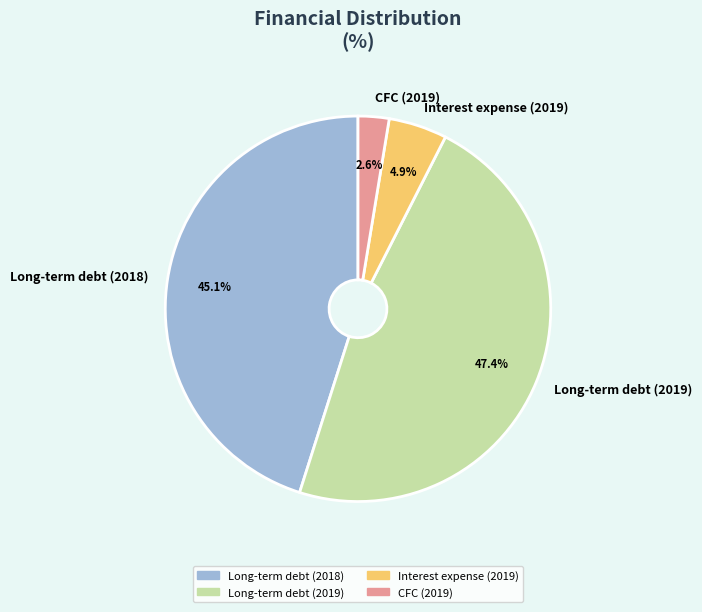

Combined, what portion of the pie is Long-term debt (2019) and CFC (2019)?

50.0%